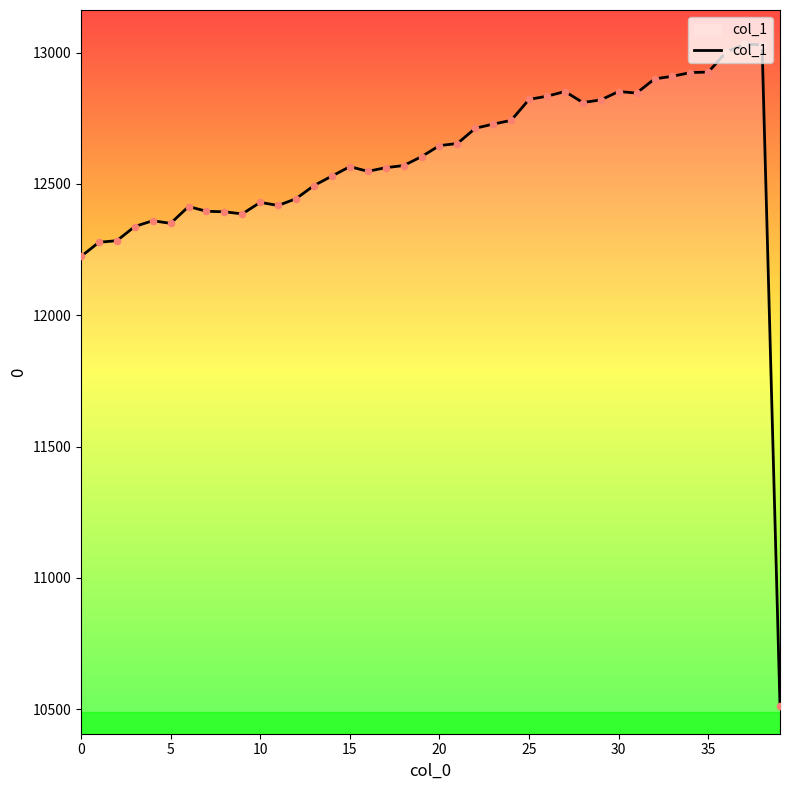

What is the smallest value displayed?

10512